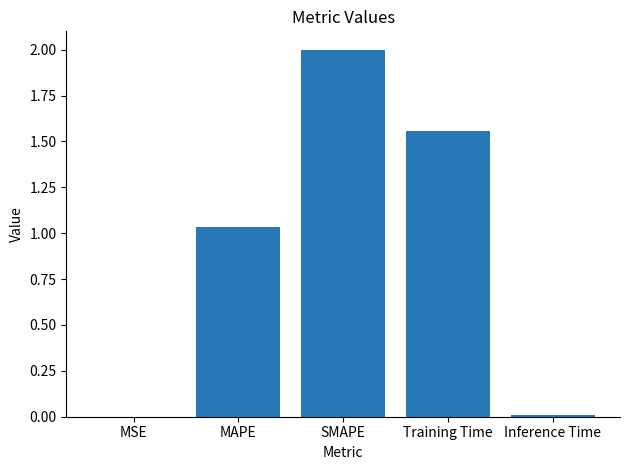

The chart shows a value of 2.0 at SMAPE. True or false?

True